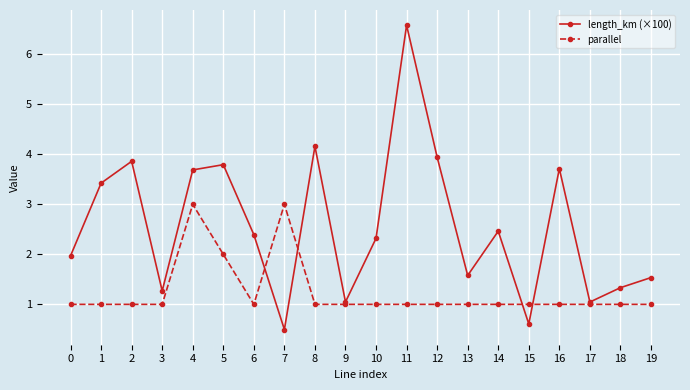

How many values in the length_km (×100) series exceed 2?

11